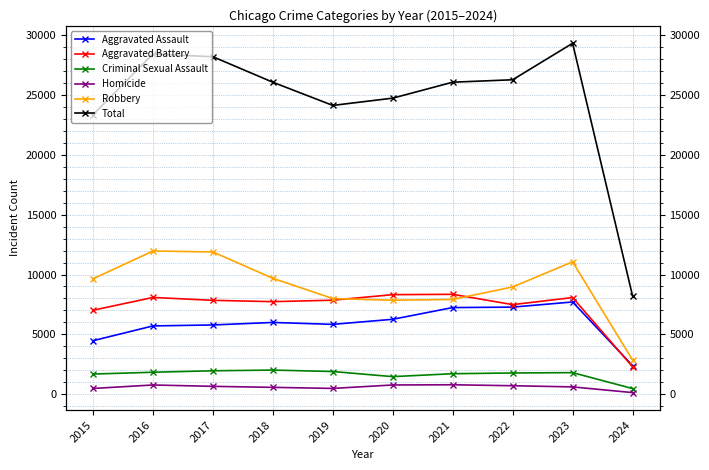

How many lines are shown in the chart?

6